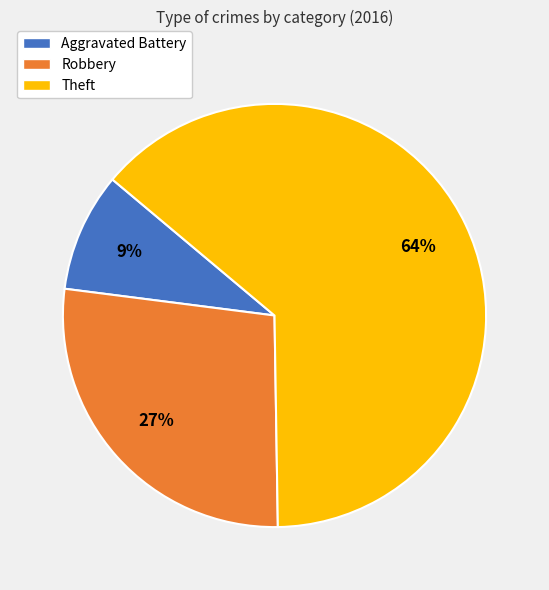

To the nearest percent, what portion does Robbery represent?

27%